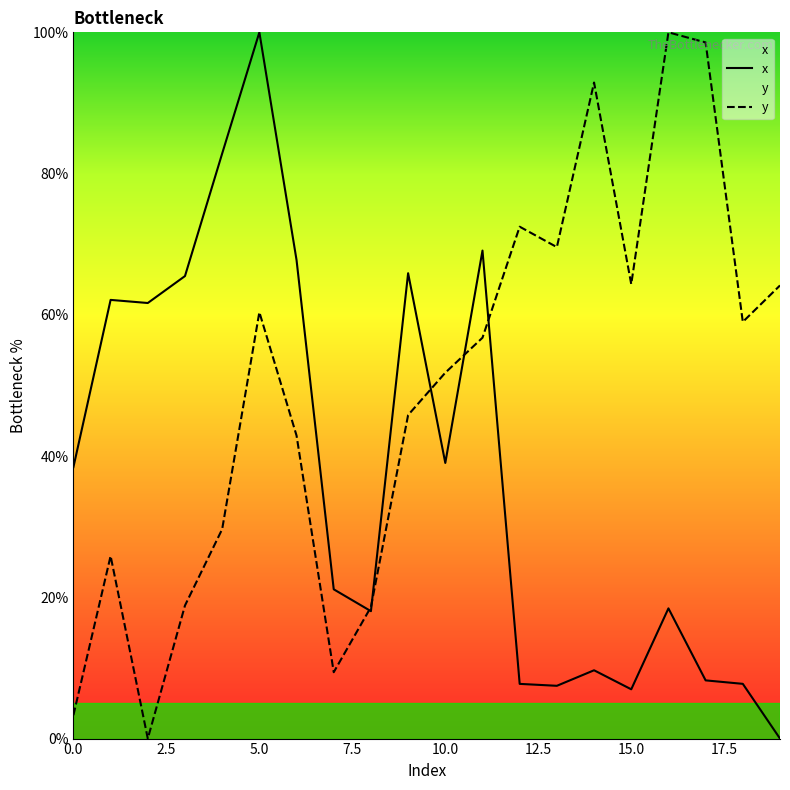

The value of x at 13 is 10.1. True or false?

False